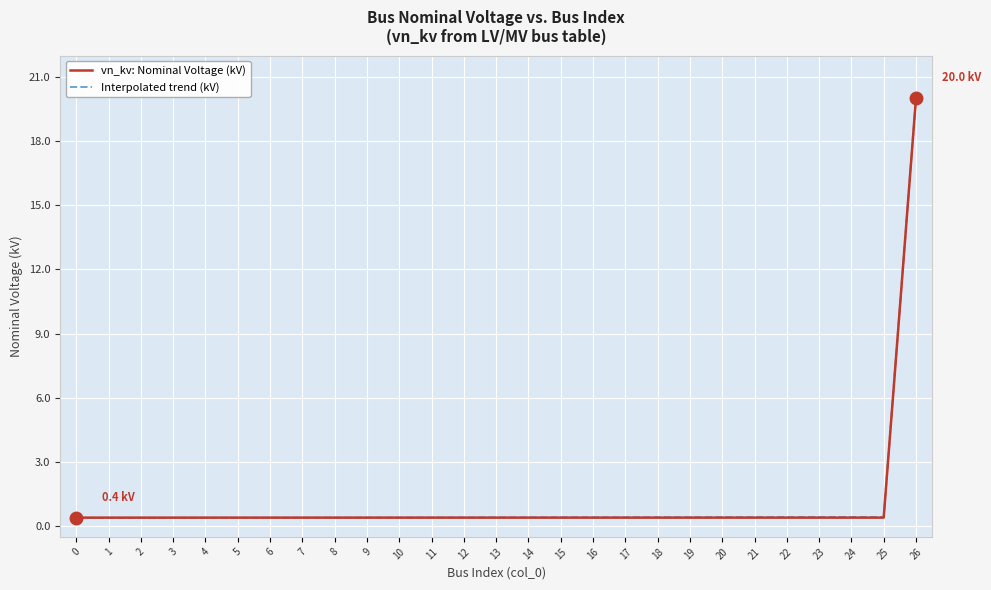

The Interpolated trend (kV) series shows 0.4 at 7. True or false?

True